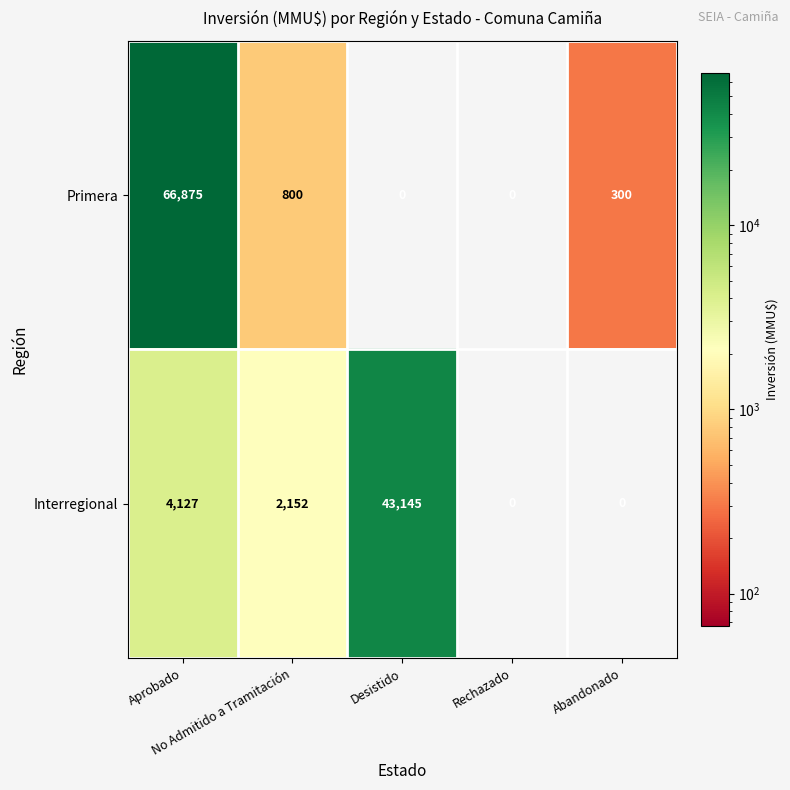

List the series in order of their peak value, highest first.

Primera, Interregional